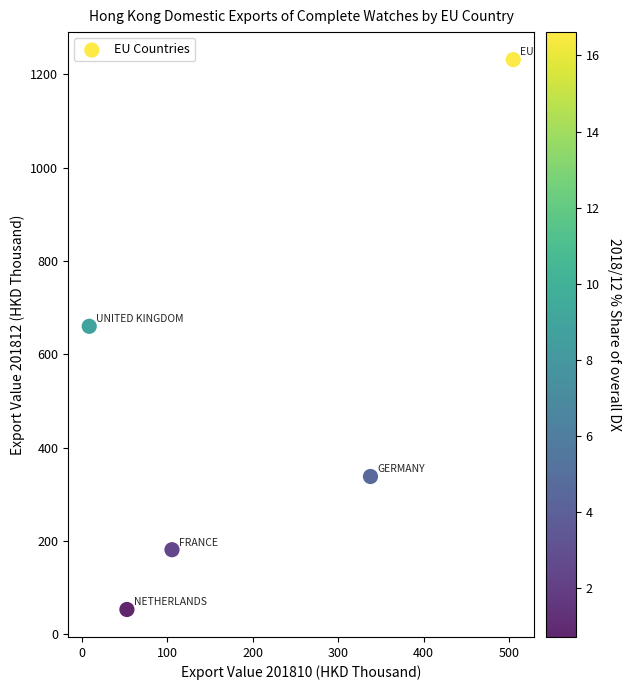

What is the average X value?

202.0